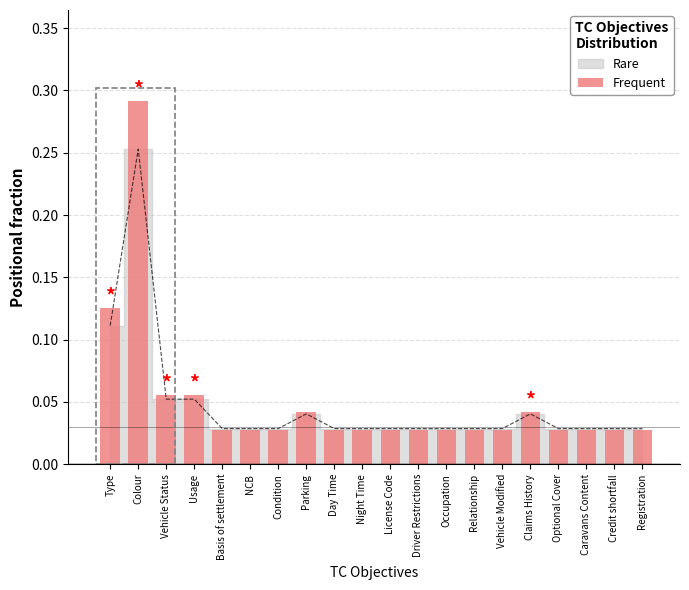

Is it true that the value at Vehicle Status is 0.0?

False